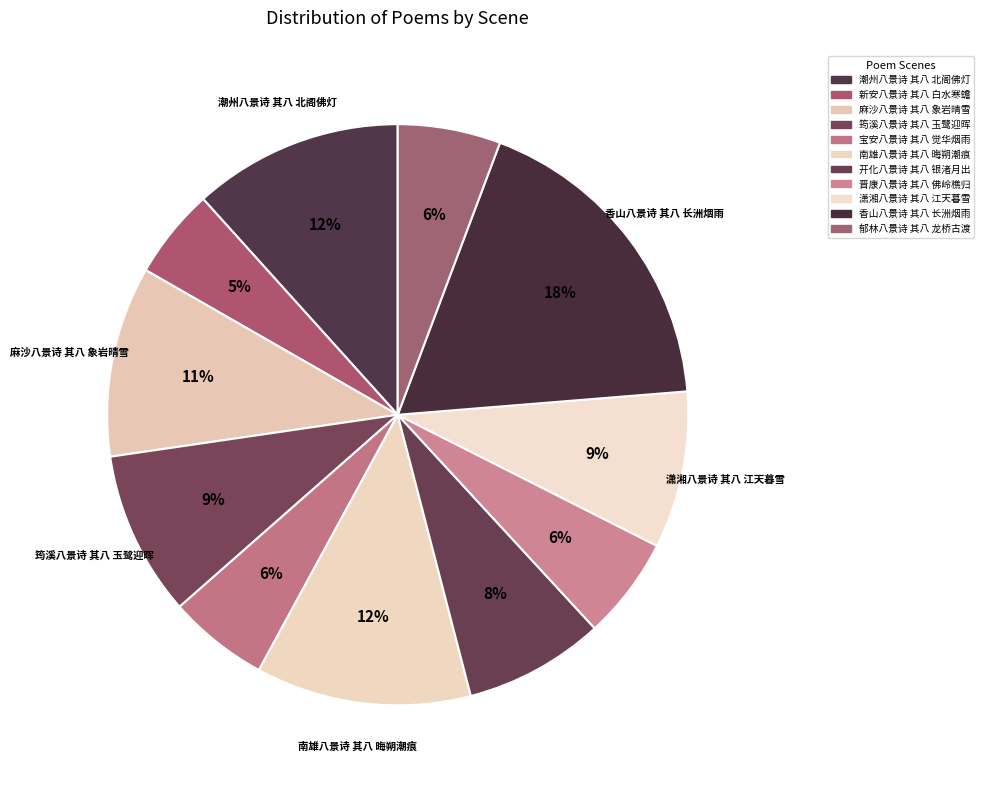

Count the number of slices in the pie.

11